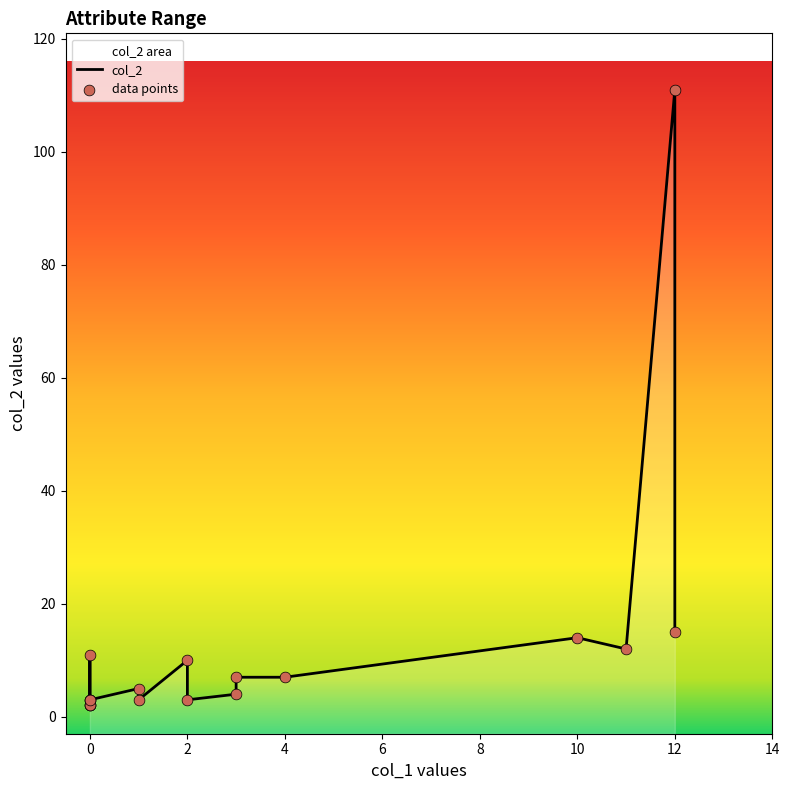

At how many categories does at least one series exceed 52?

1